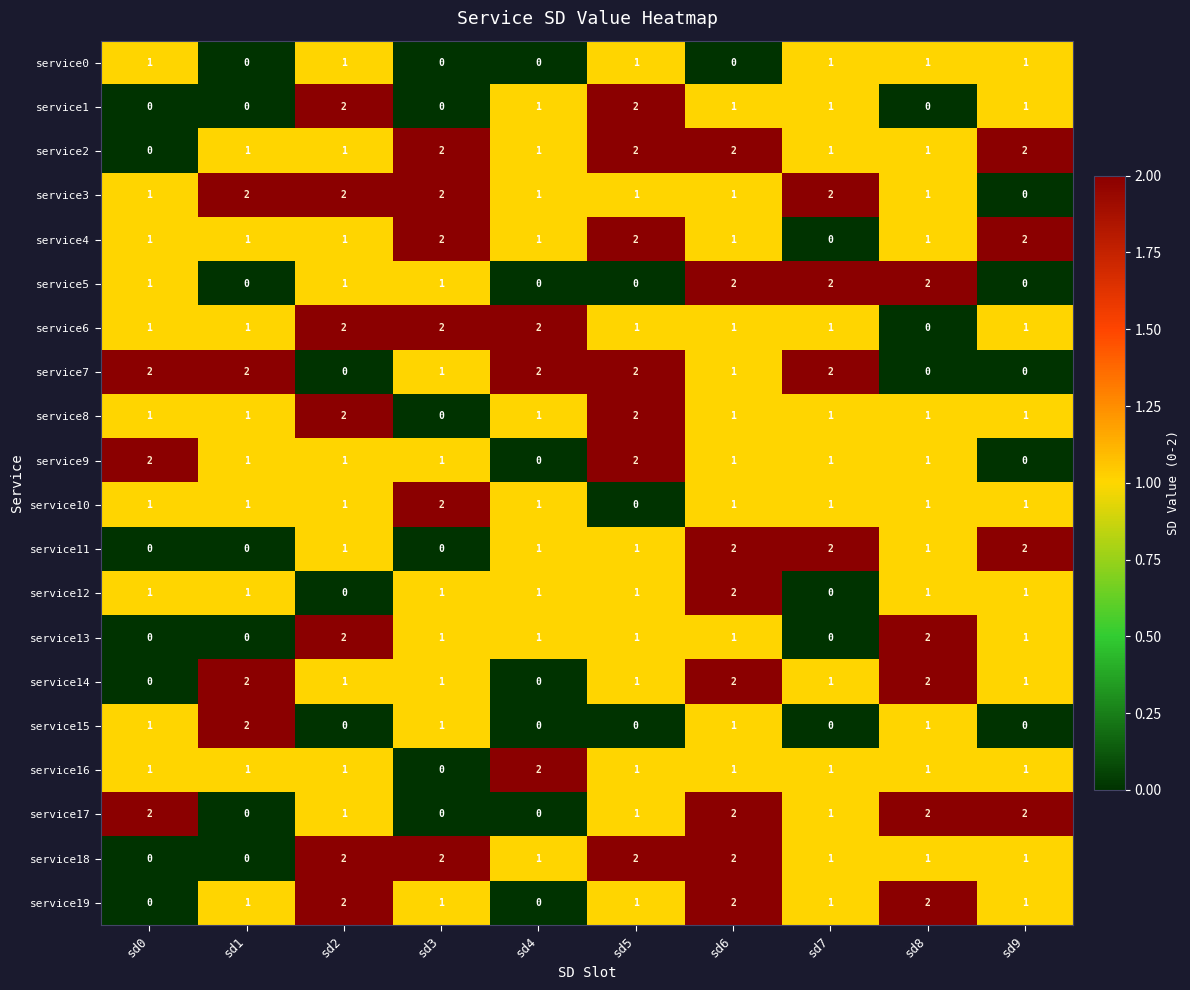

The value of service0 at sd8 is 1. True or false?

True